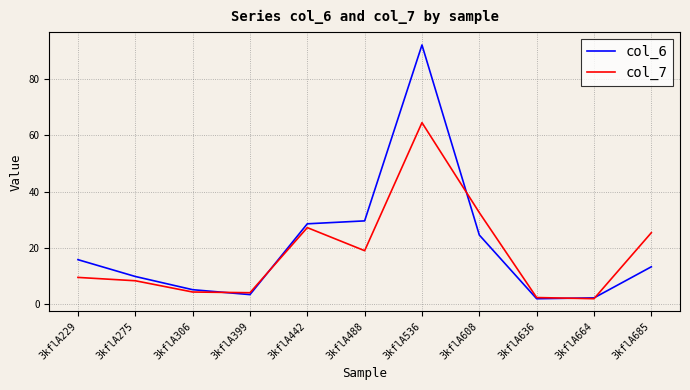

How many lines are shown in the chart?

2